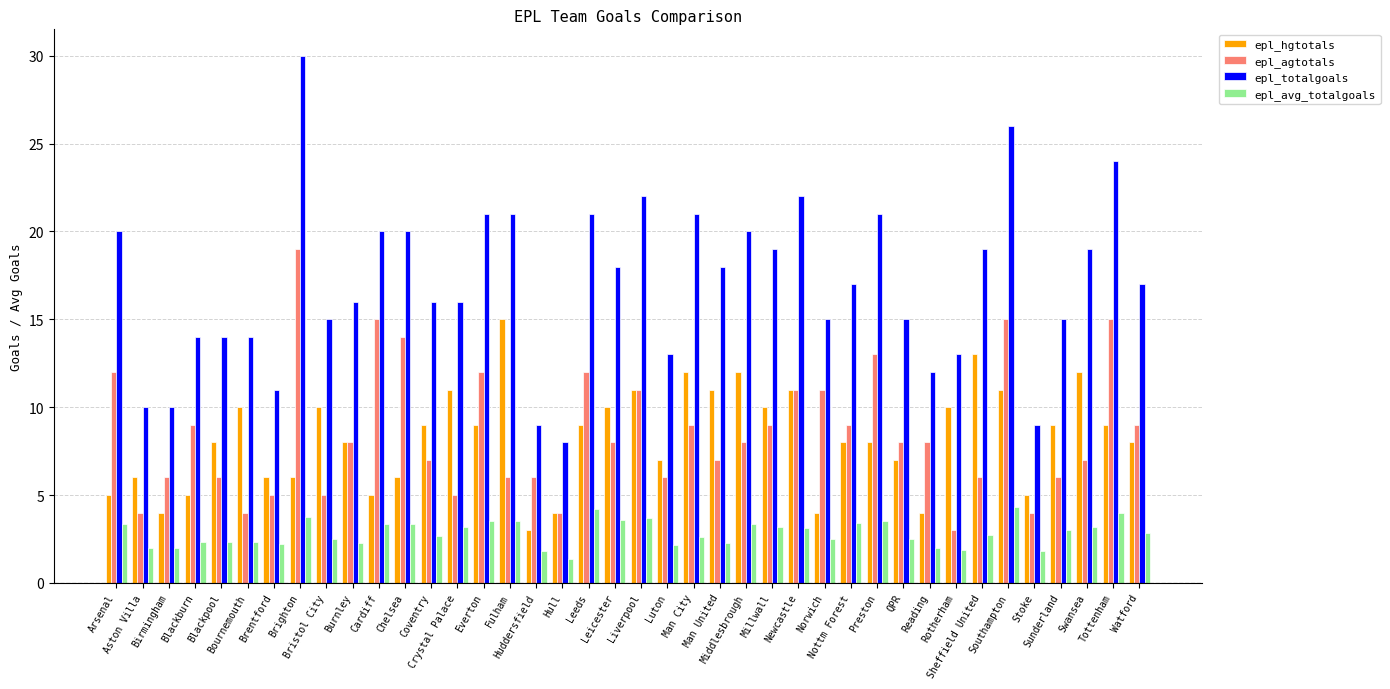

Which series has the largest range (max minus min)?

epl_totalgoals